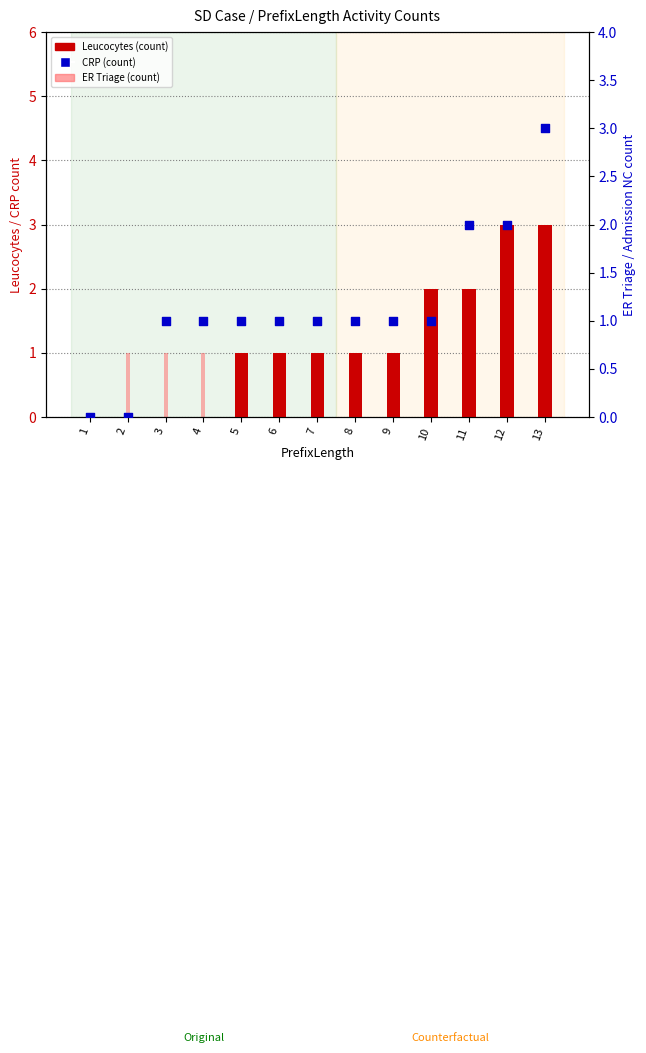

Which series has the largest total across all categories?

Leucocytes